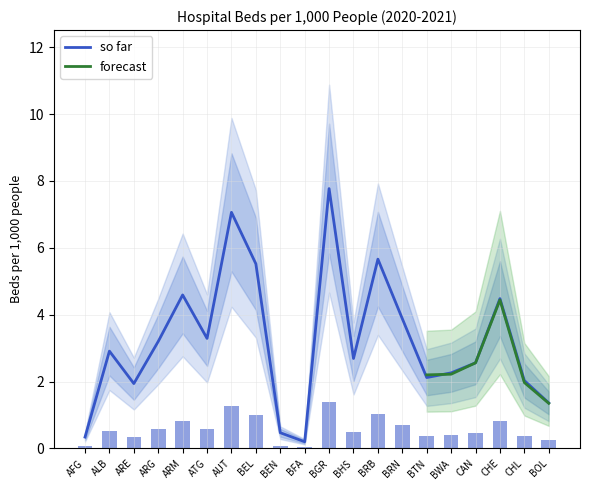

Are the bars horizontal?

No